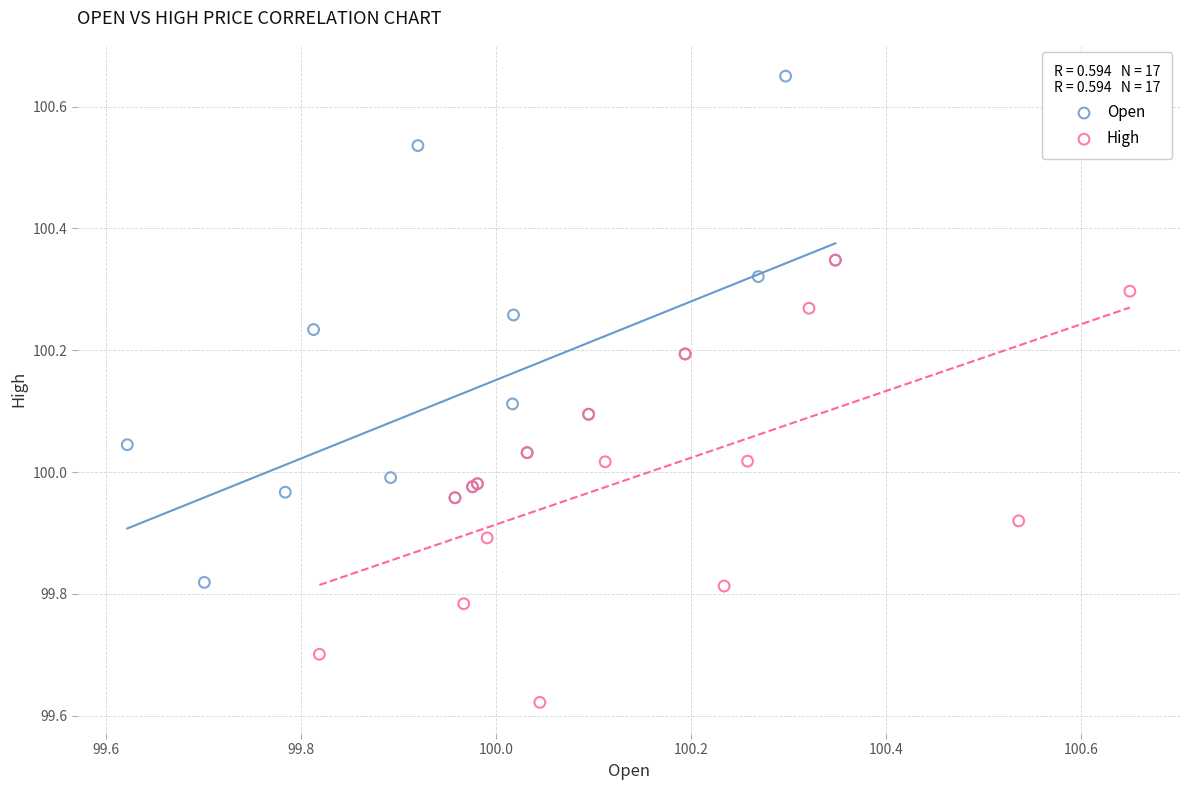

Which series has the widest spread of Y values?

Open